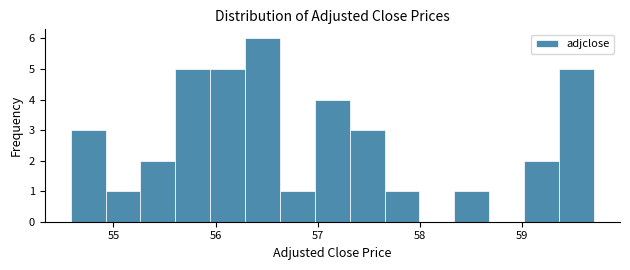

Read against the x-axis, roughly where is the centre of the tallest bar?

56.5